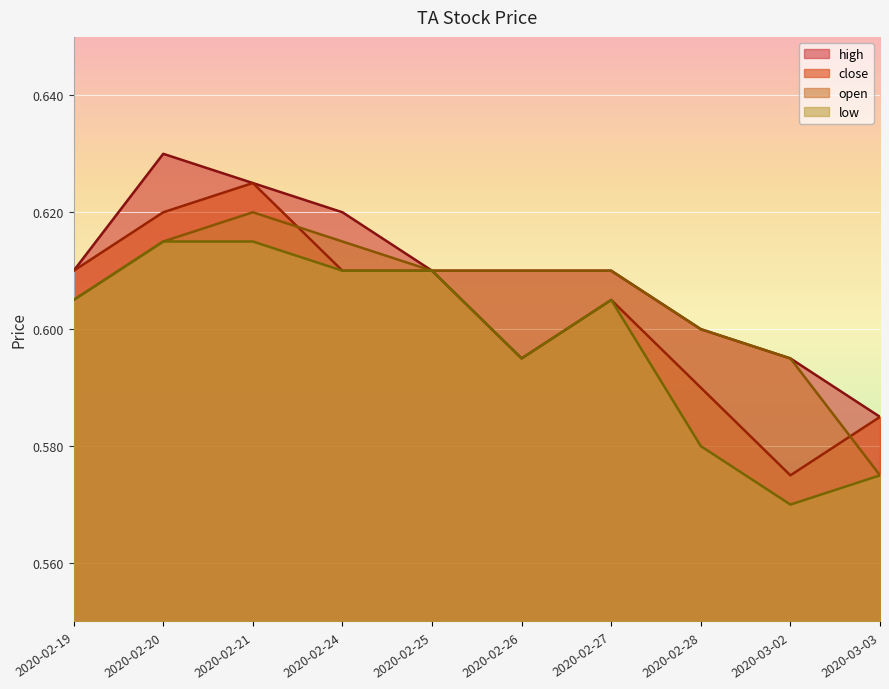

Reading left to right, list all the values displayed in this chart.

close: 2020-02-19=0.6	2020-02-20=0.6	2020-02-21=0.6	2020-02-24=0.6	2020-02-25=0.6	2020-02-26=0.6	2020-02-27=0.6	2020-02-28=0.6	2020-03-02=0.6	2020-03-03=0.6
open: 2020-02-19=0.6	2020-02-20=0.6	2020-02-21=0.6	2020-02-24=0.6	2020-02-25=0.6	2020-02-26=0.6	2020-02-27=0.6	2020-02-28=0.6	2020-03-02=0.6	2020-03-03=0.6
high: 2020-02-19=0.6	2020-02-20=0.6	2020-02-21=0.6	2020-02-24=0.6	2020-02-25=0.6	2020-02-26=0.6	2020-02-27=0.6	2020-02-28=0.6	2020-03-02=0.6	2020-03-03=0.6
low: 2020-02-19=0.6	2020-02-20=0.6	2020-02-21=0.6	2020-02-24=0.6	2020-02-25=0.6	2020-02-26=0.6	2020-02-27=0.6	2020-02-28=0.6	2020-03-02=0.6	2020-03-03=0.6